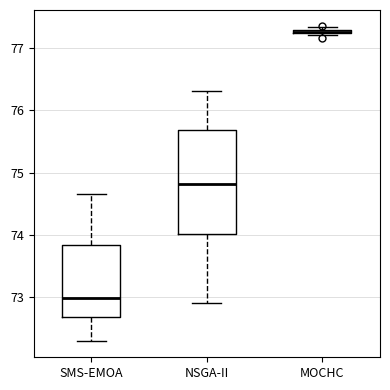

Where does the median line of the box for NSGA-II sit on the y-axis? The values are not printed on the chart, so give them approximately, as read against the axis.

74.8